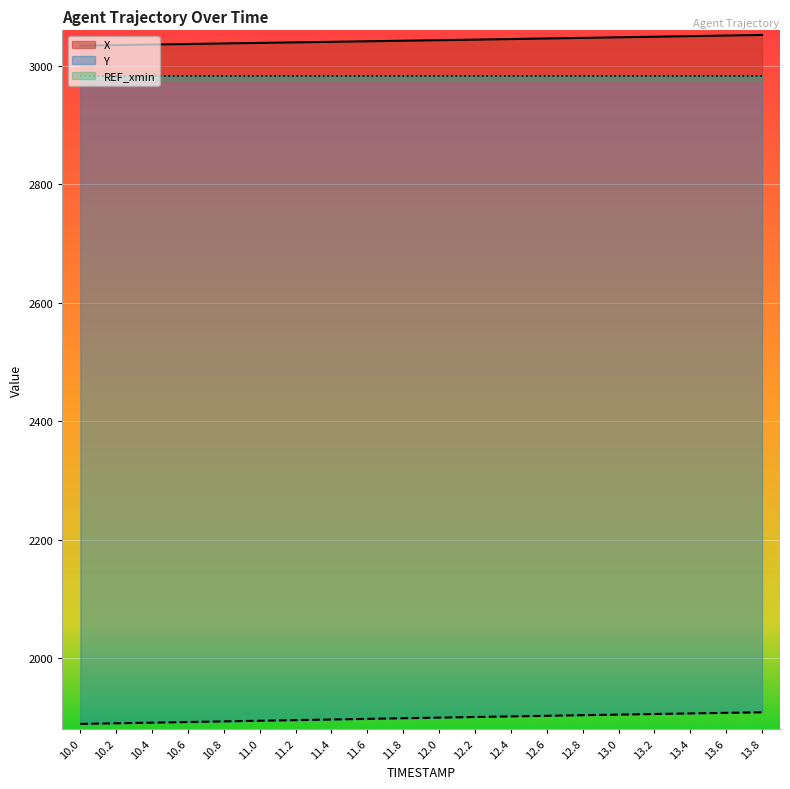

What is the maximum value for Y?

1908.2